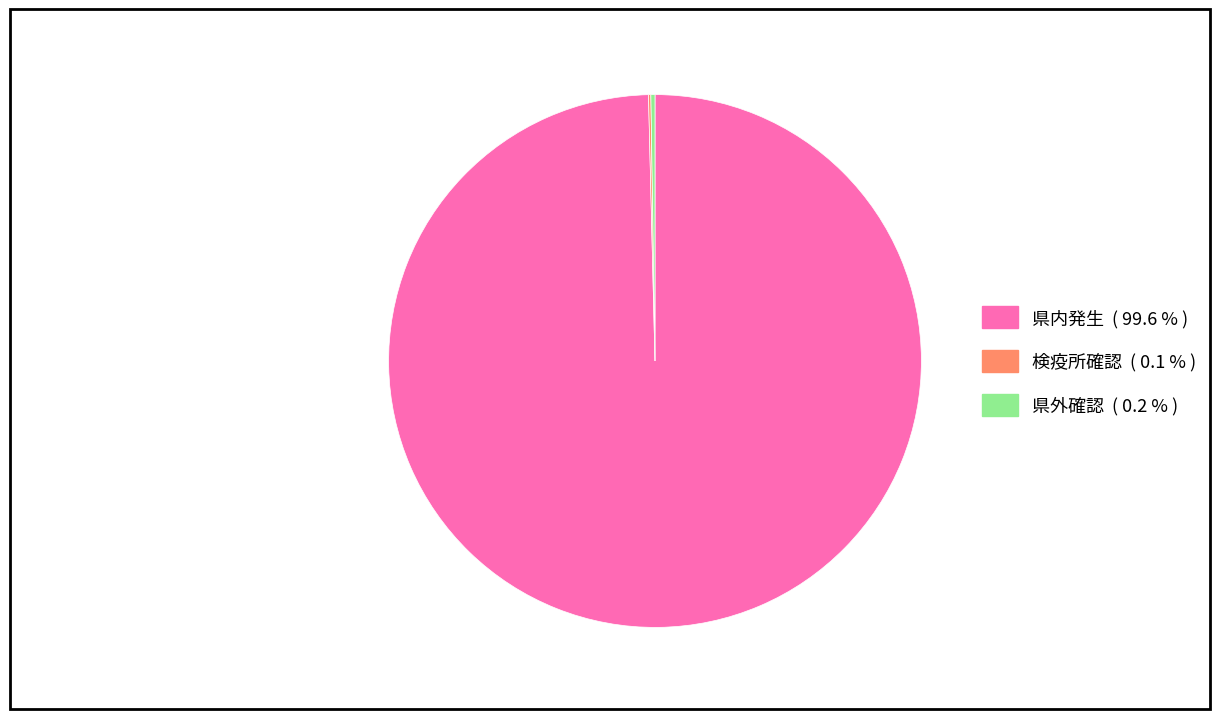

Which slice represents more than half of the pie?

県内発生